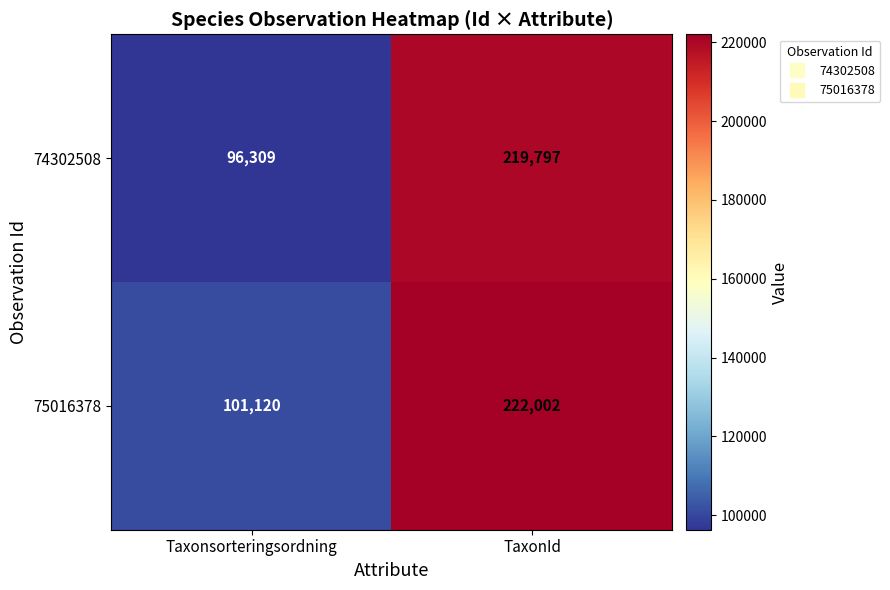

What is the difference between the 74302508 values at Taxonsorteringsordning and TaxonId?

123488